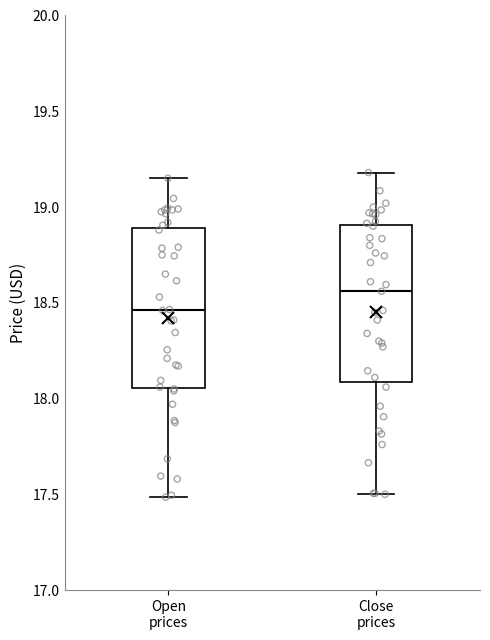

Reading left to right, read every box against the y-axis: the position of its median line, the range the box covers, and the ends of its whiskers. The values are not printed on the chart, so give them approximately, as read against the axis.

Open prices: median 18.45, box 18.05 to 18.90, whiskers 17.50 to 19.15
Close prices: median 18.55, box 18.10 to 18.90, whiskers 17.50 to 19.20